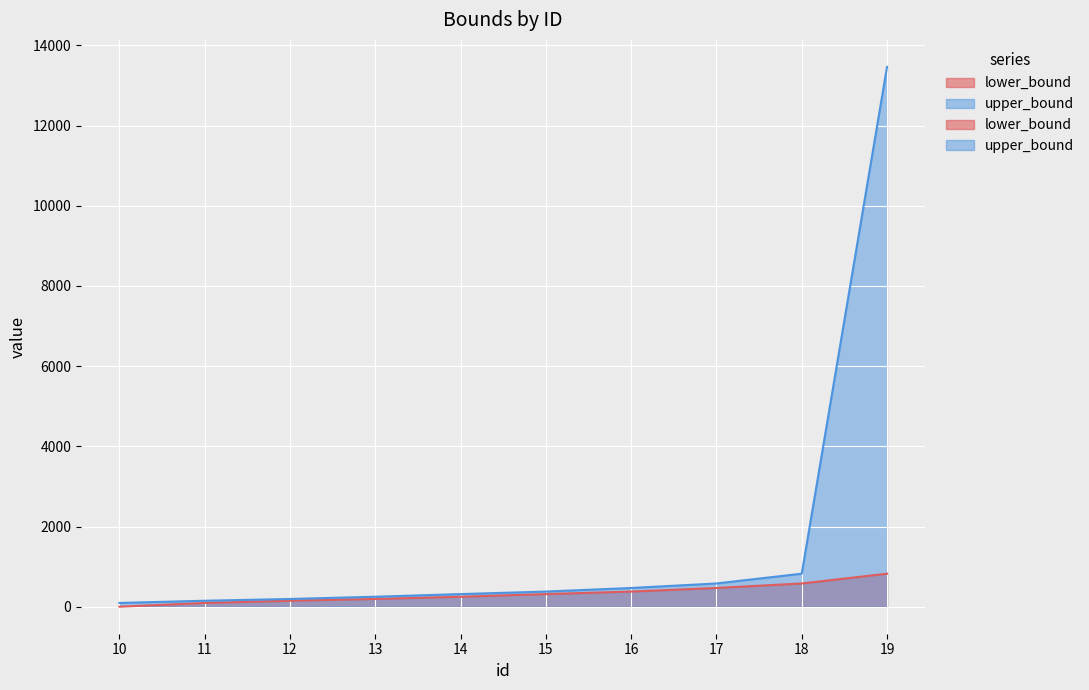

Which series has the largest range (max minus min)?

upper_bound